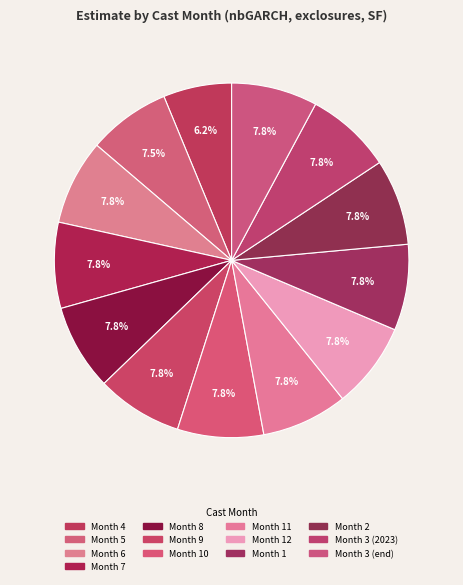

How many slices are in this pie chart?

13